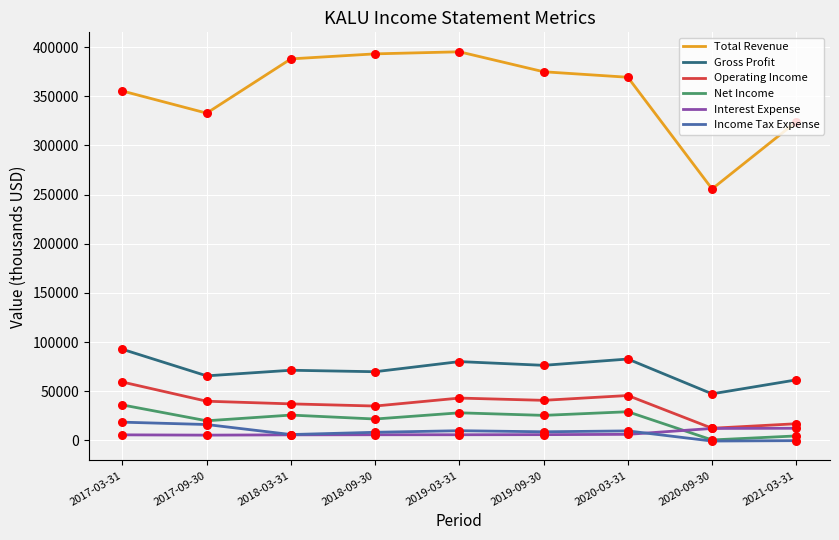

Which series changed the most between 2017-03-31 and 2020-09-30?

Total Revenue